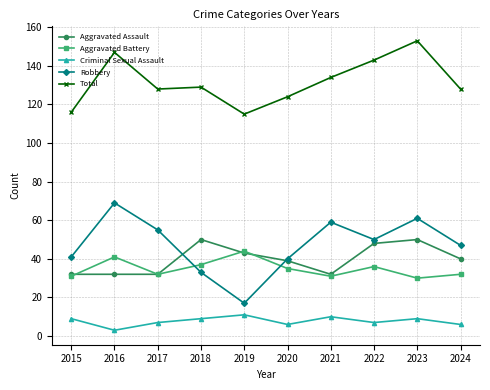

What value does the Aggravated Battery series have at 2021?

31